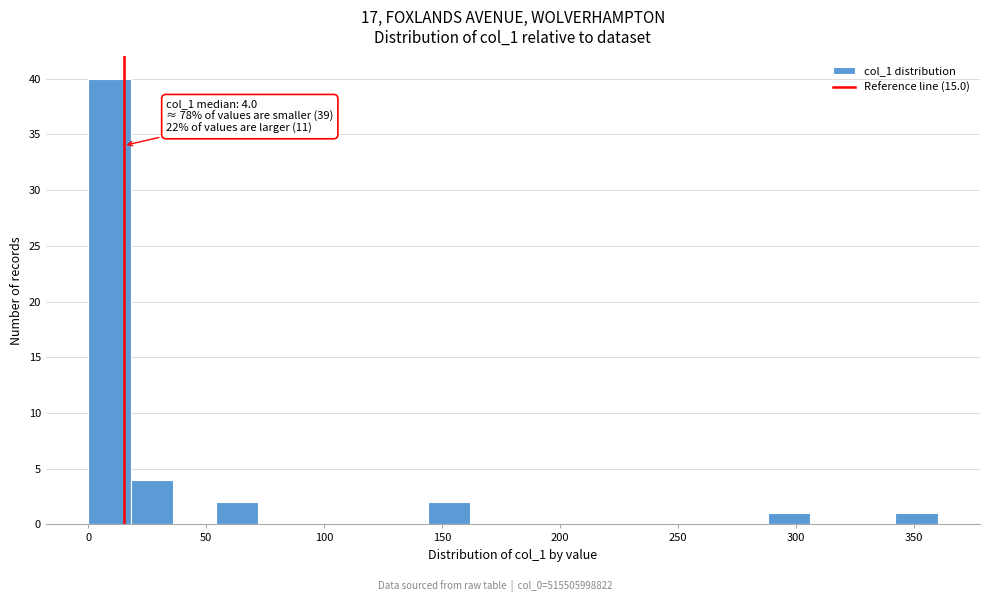

Around what value on the x-axis is the tallest bar? Give the approximate position of its centre, as read against the axis.

10